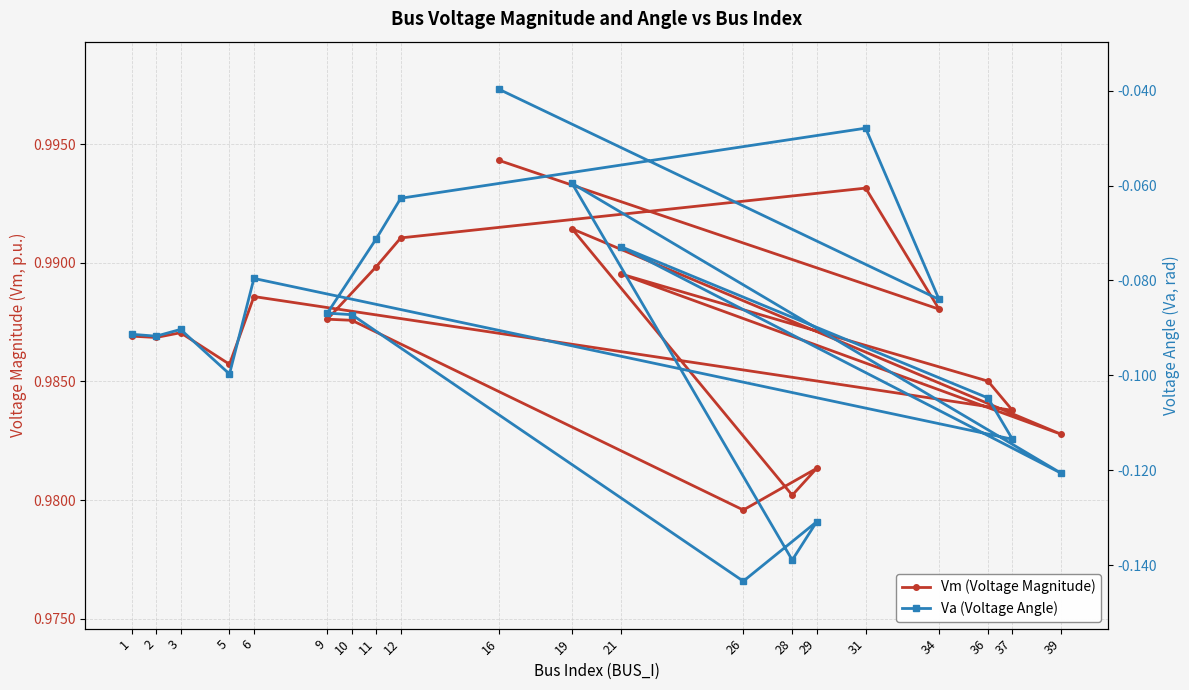

Between 28 and 29, which is larger?

29